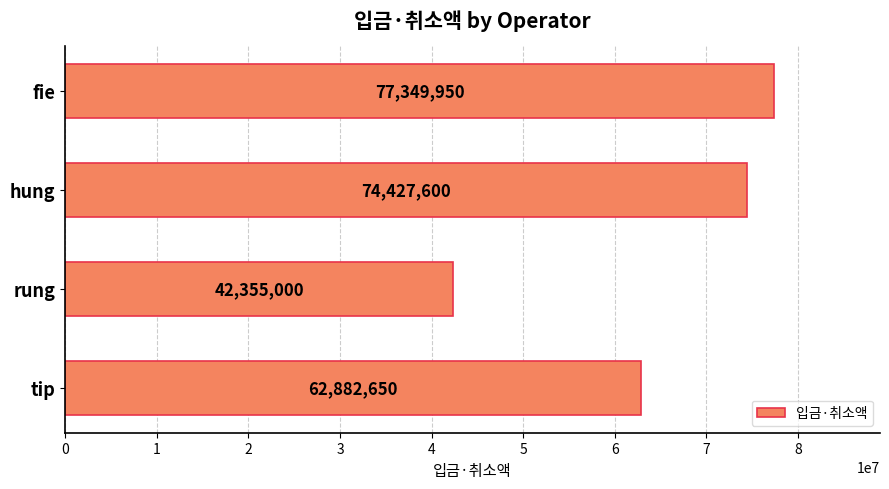

List the labels in order of value, largest first.

fie, hung, tip, rung